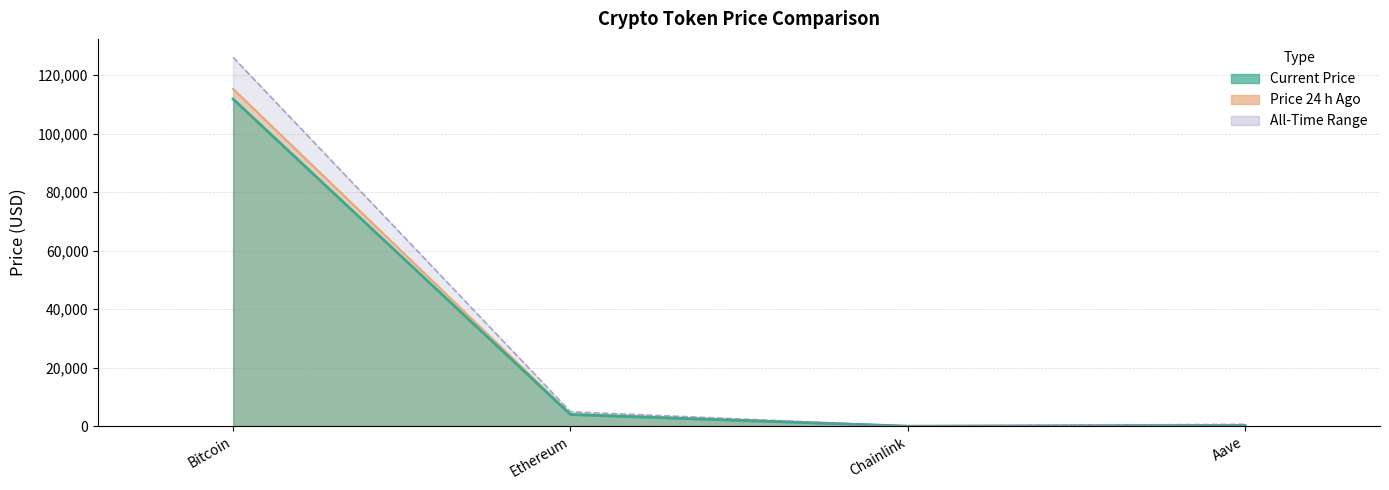

What is the average value of the All-Time Low series?

23.6